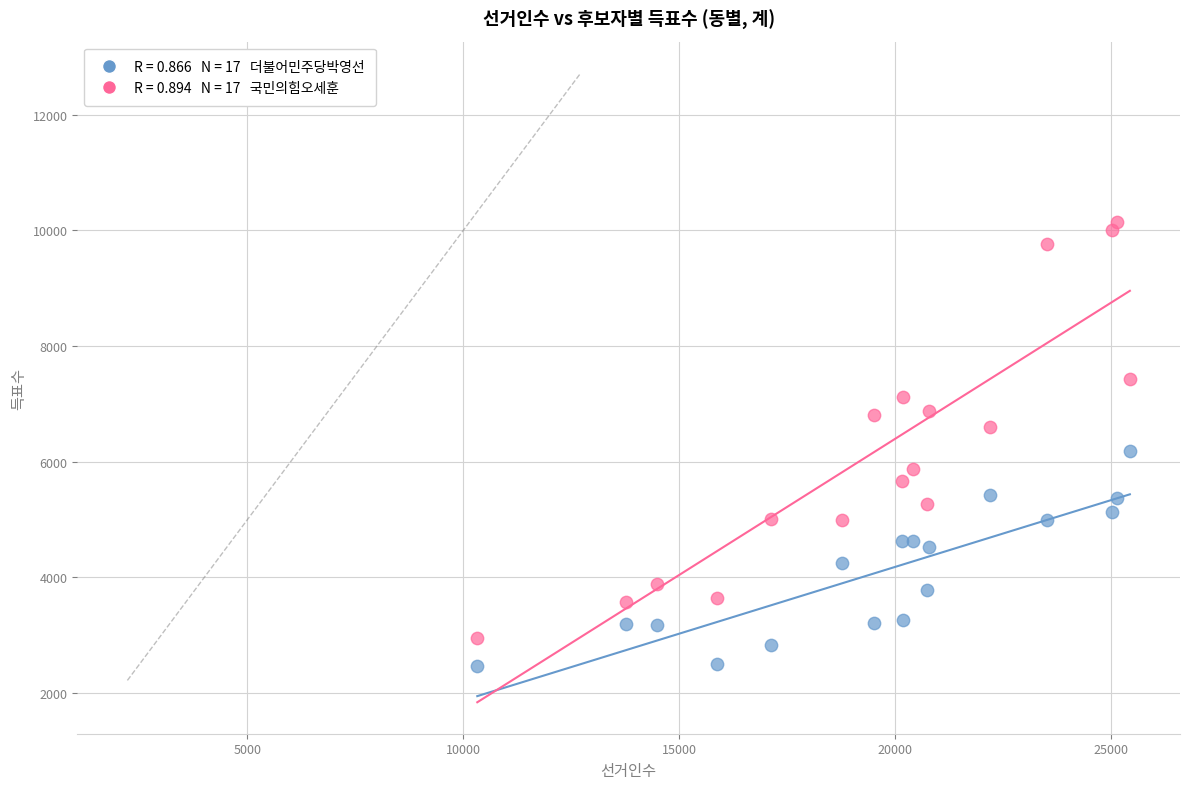

Across all series, what Y value is closest to 6307?

6183